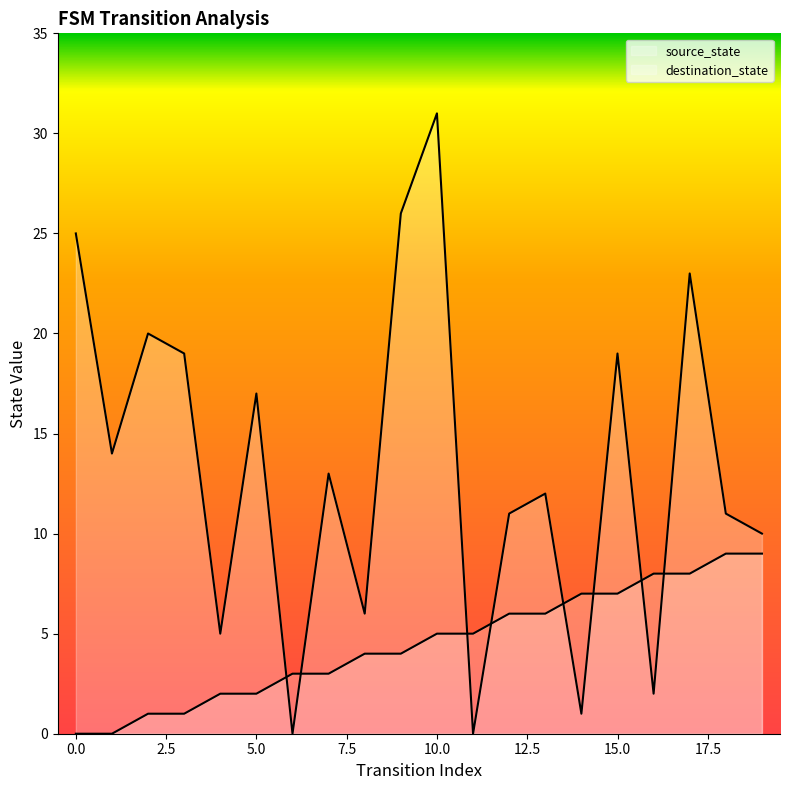

What is the sum of the source_state values at 11 and 17?

13